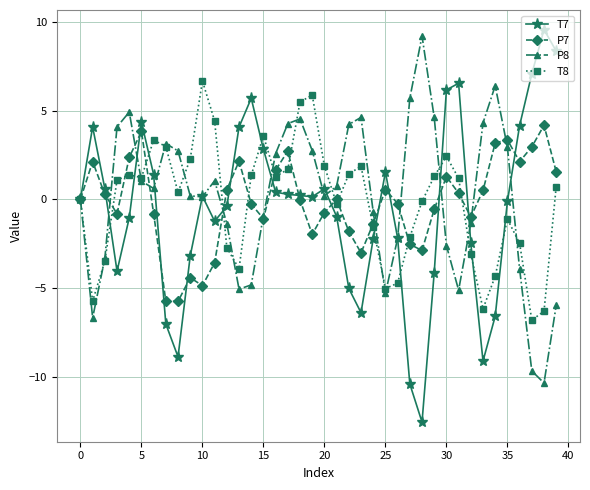

What is the maximum value shown in the chart?

9.6